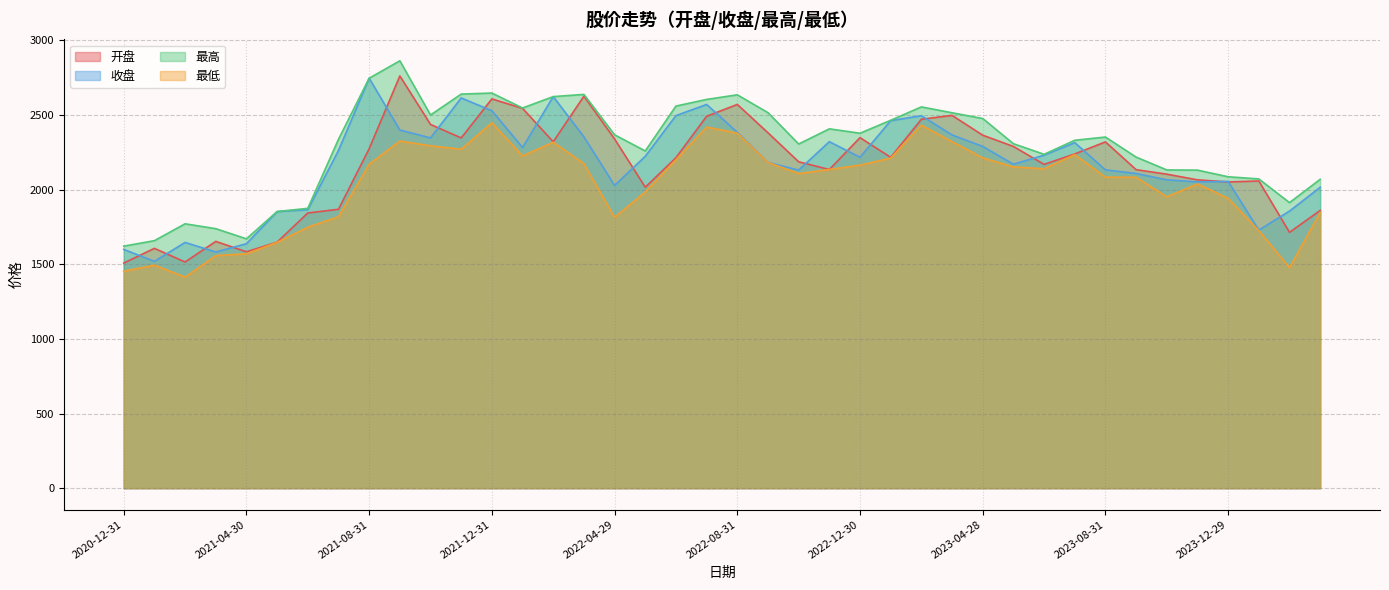

What is the sum of the 开盘 values at 2022-01-28 and 2023-08-31?

4864.3